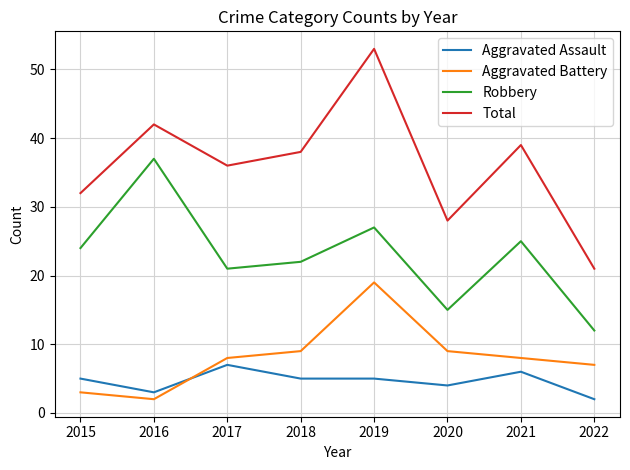

Is this an area chart (filled region under the line)?

No